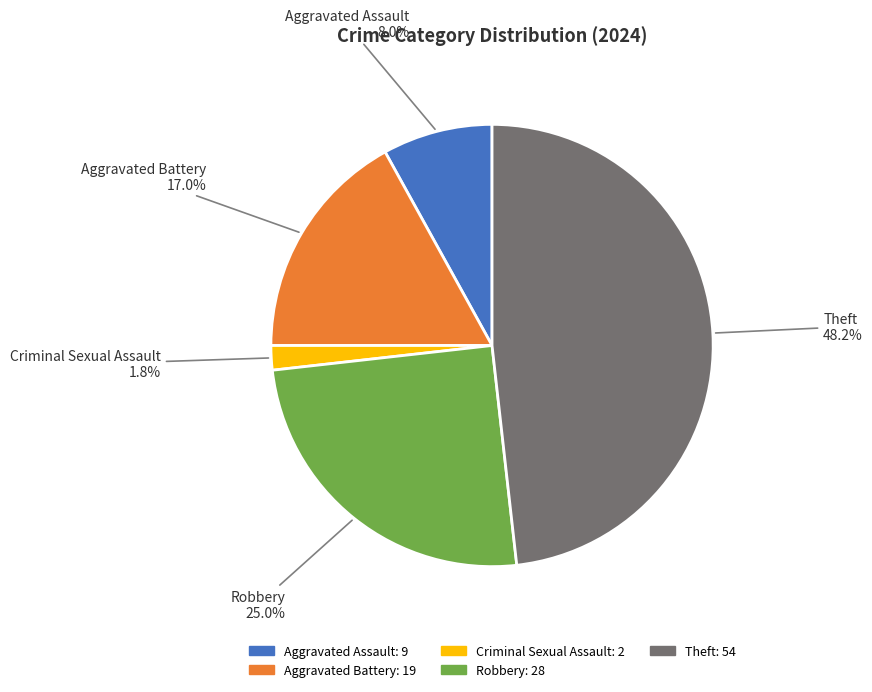

To the nearest percent, what is the difference between the Robbery and Aggravated Assault slice percentages?

17%